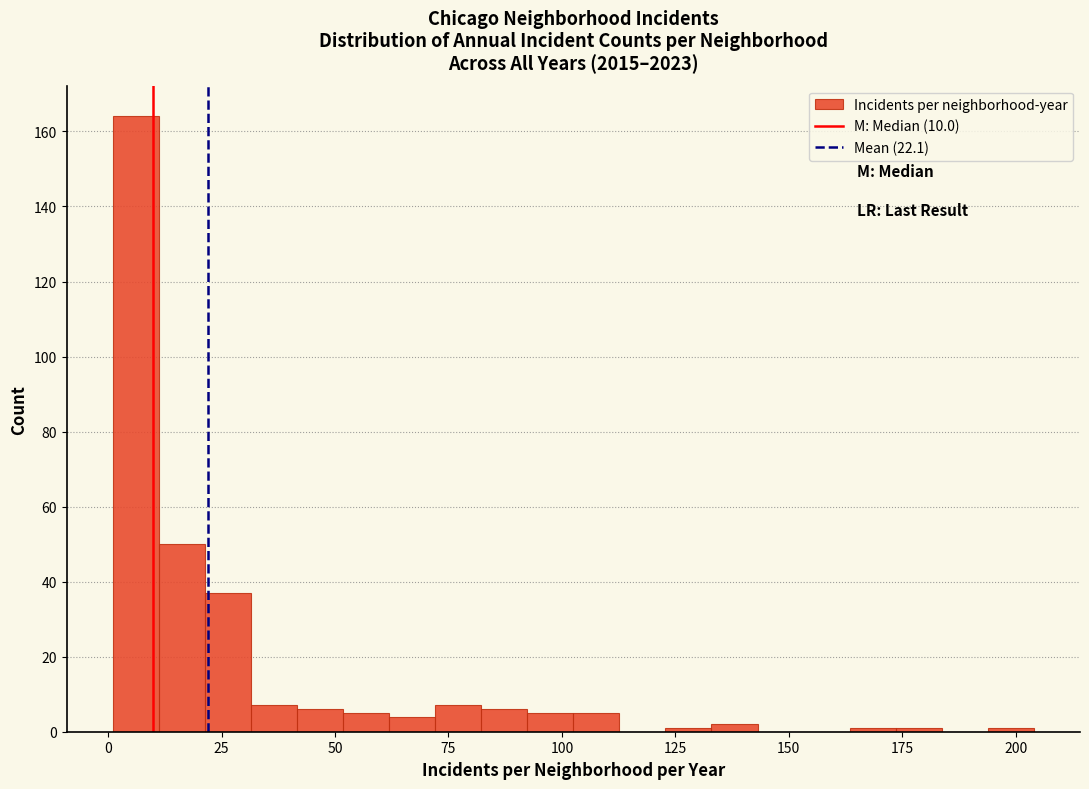

Around what value on the x-axis is the tallest bar? Give the approximate position of its centre, as read against the axis.

5